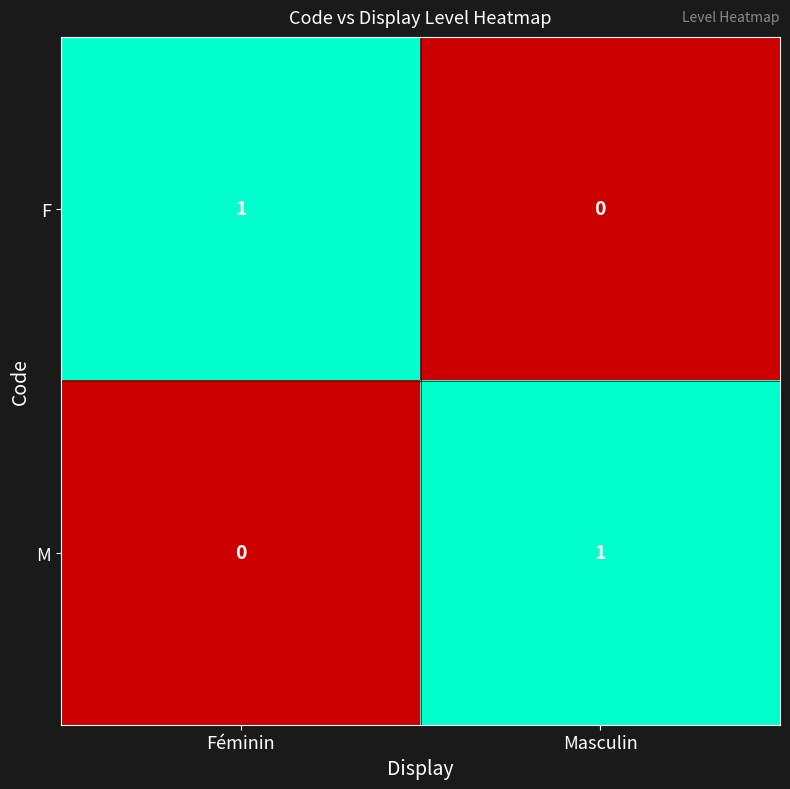

At which label is M closest to 0?

Féminin